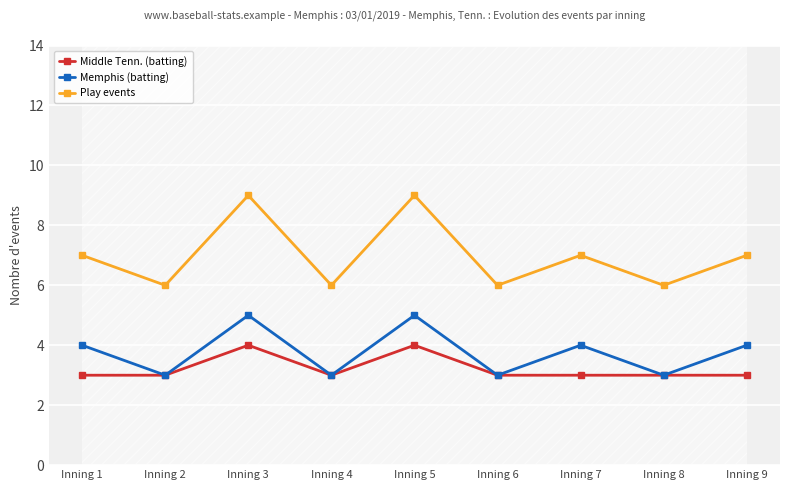

True or false: Play events and Memphis (batting) intersect in this chart.

False